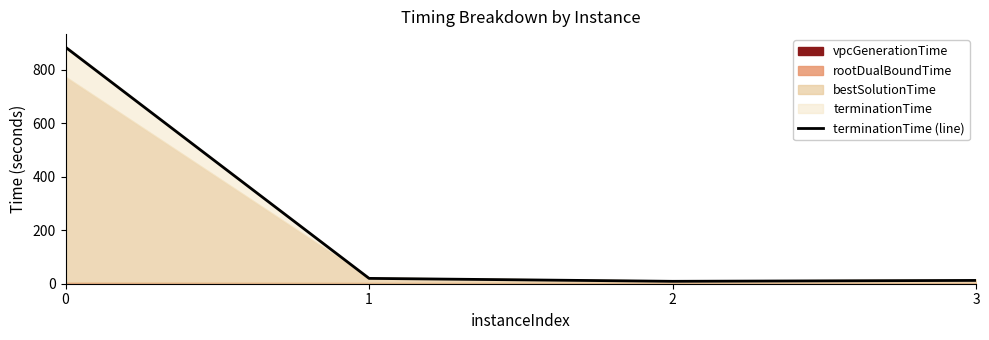

Reading right to left, extract all data points from this chart.

12.4	9.0	20.0	884.4